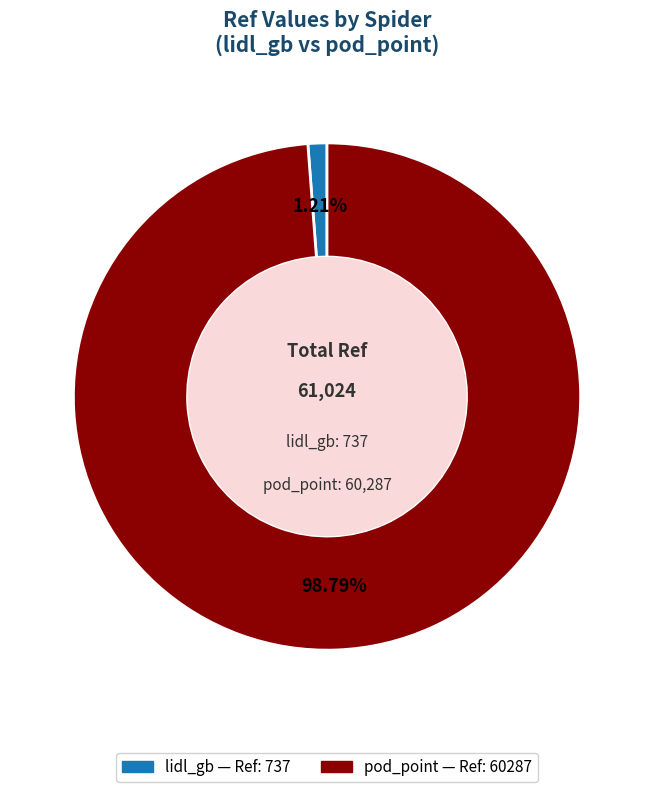

What portion of the pie excludes pod_point?

1.2%